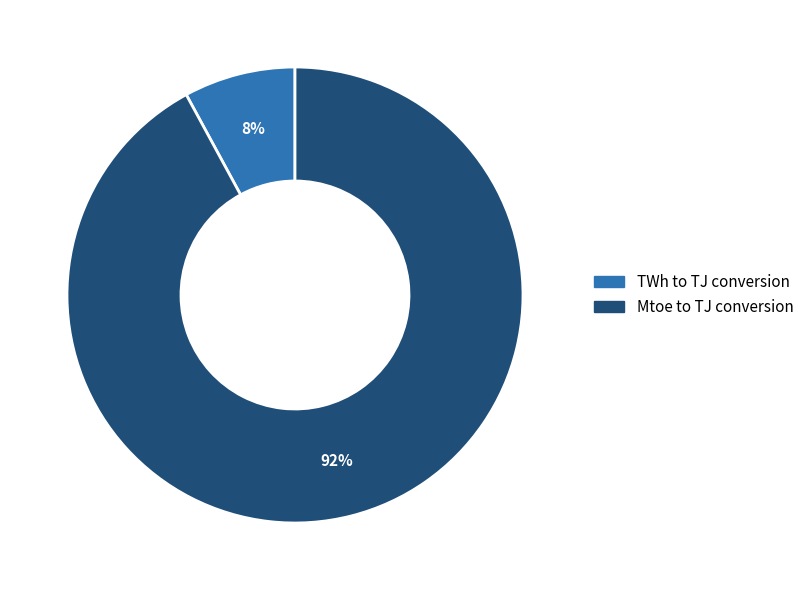

To the nearest percent, what percentage of the pie is TWh to TJ conversion?

8%